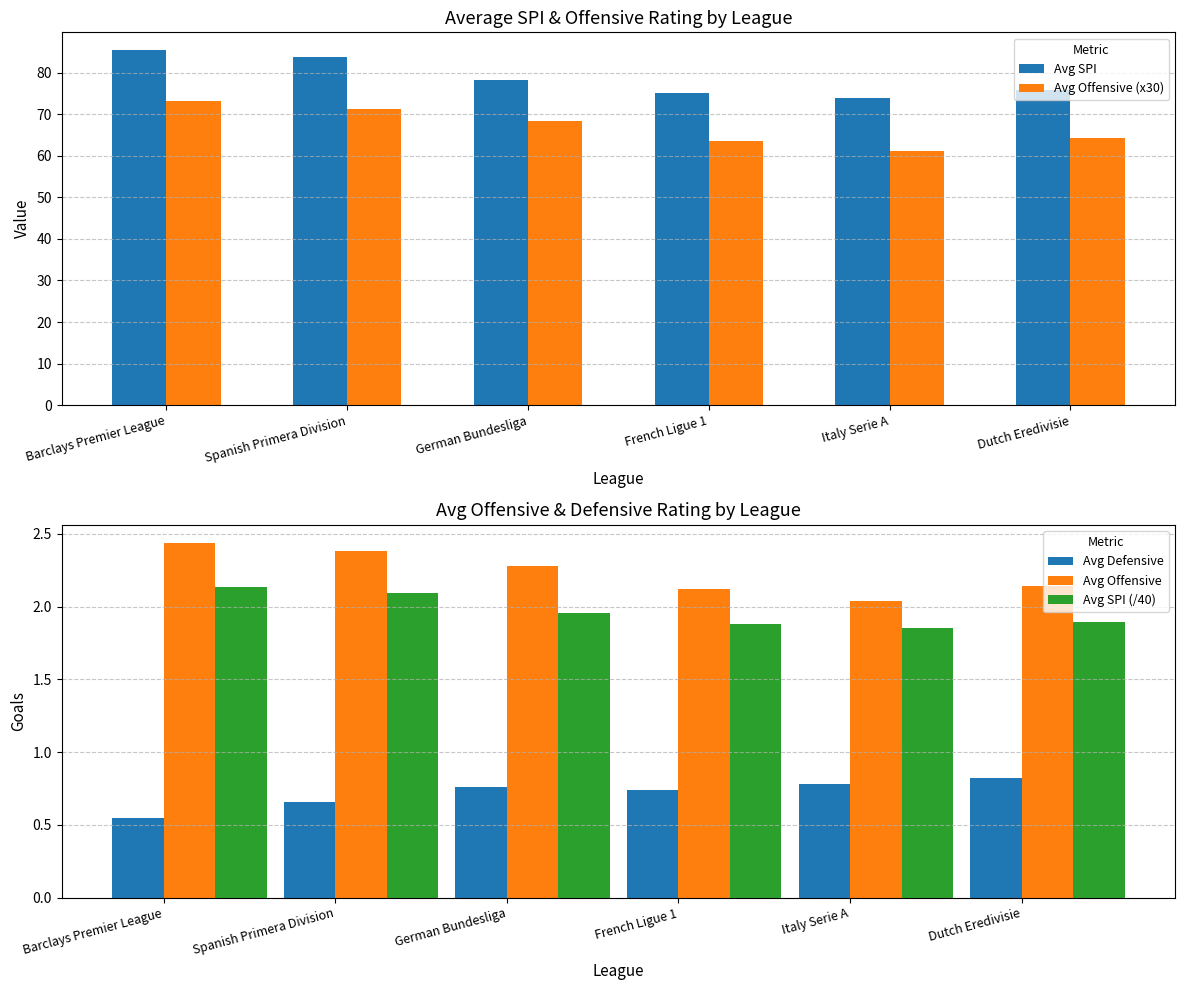

Is it true that Avg Defensive equals 1.5 at Dutch Eredivisie?

False